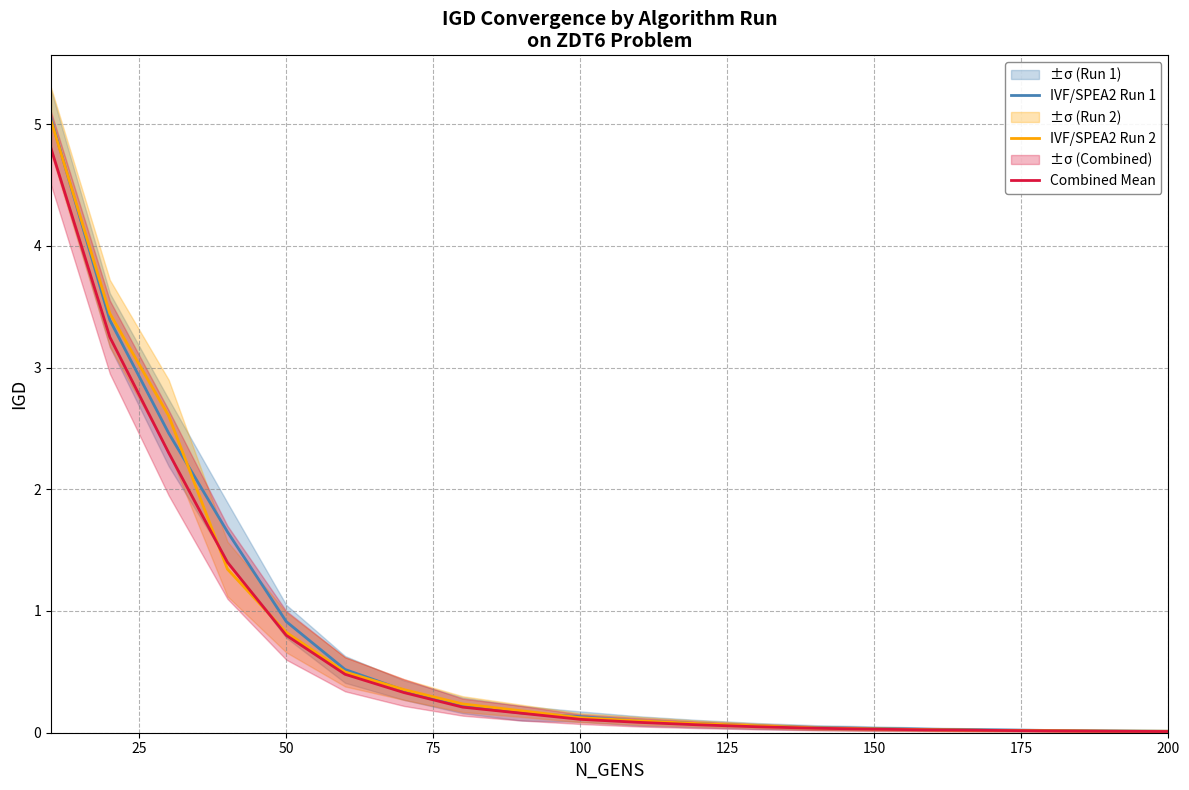

Is this an area chart (filled region under the line)?

No